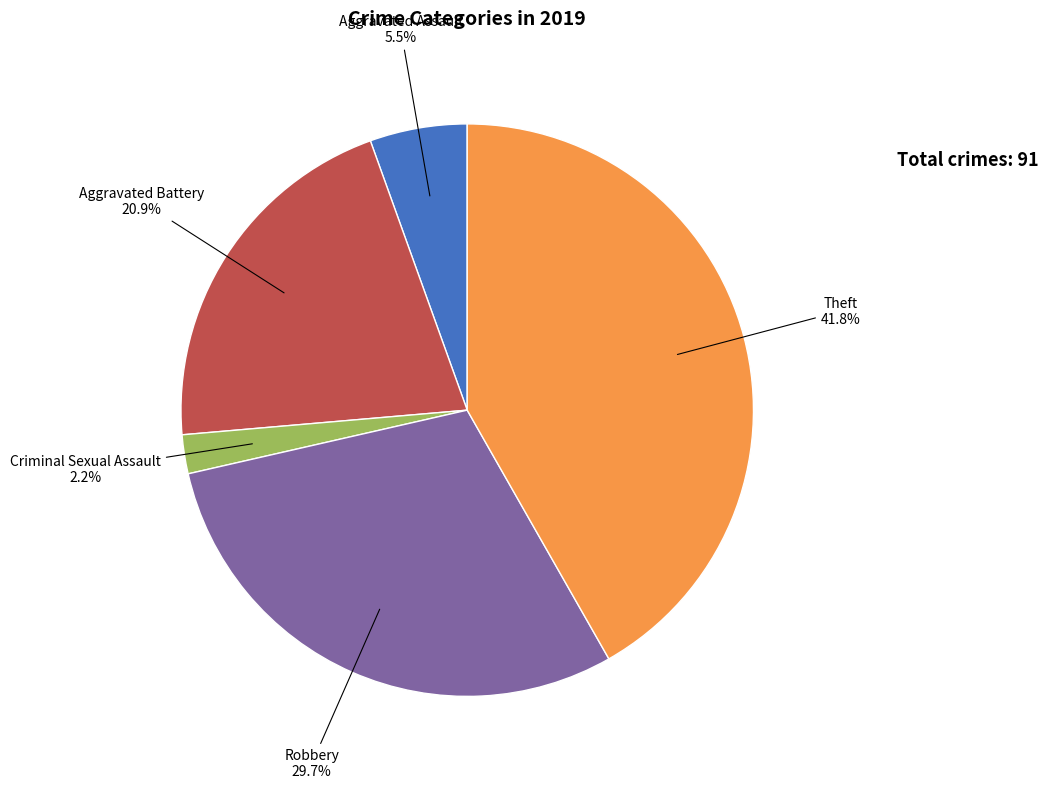

Is there any slice that represents more than half of the pie?

No